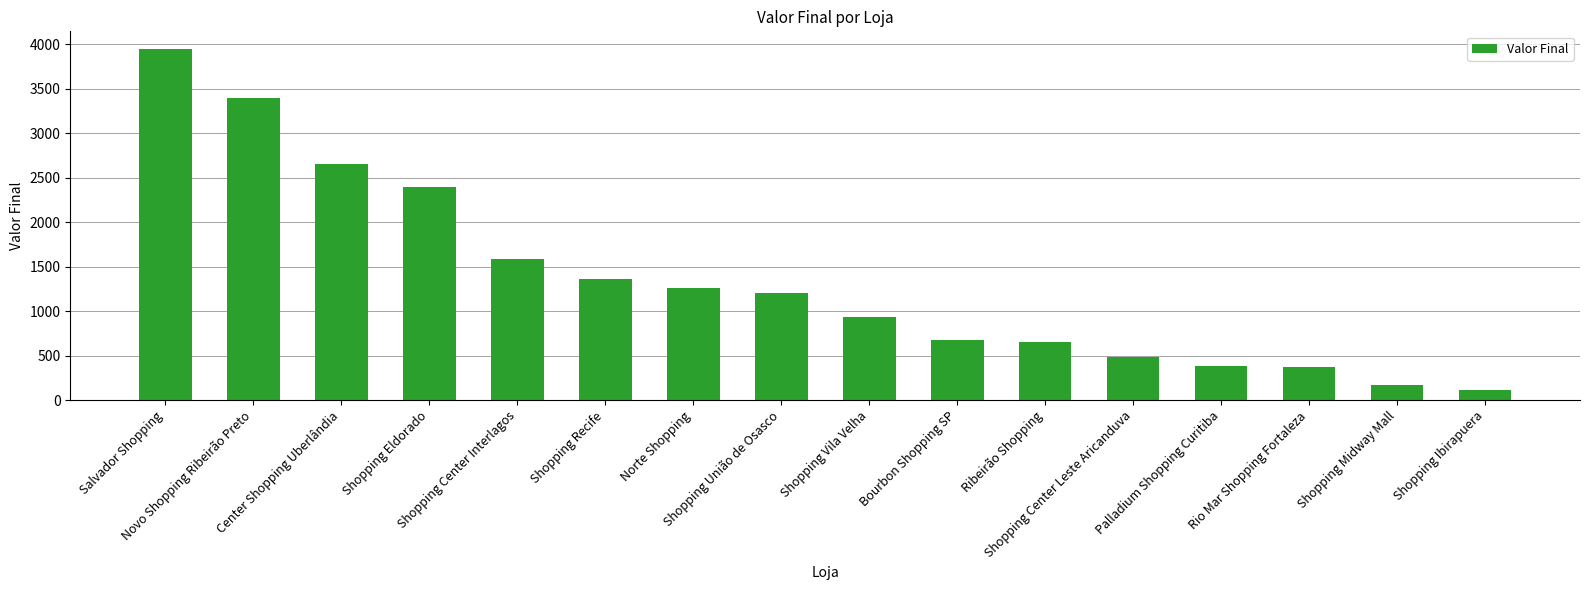

What is the minimum value shown in the chart?

118